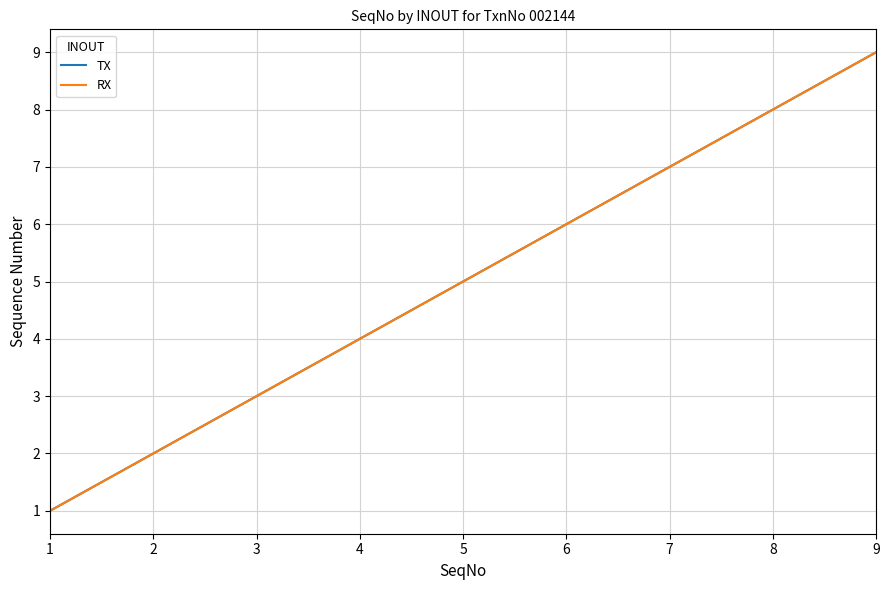

Rank the series by their maximum value, from highest to lowest.

TX, RX